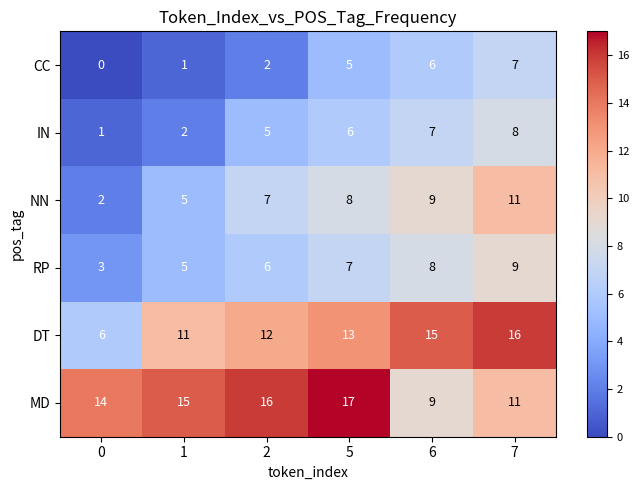

At how many categories does at least one series exceed 8?

6